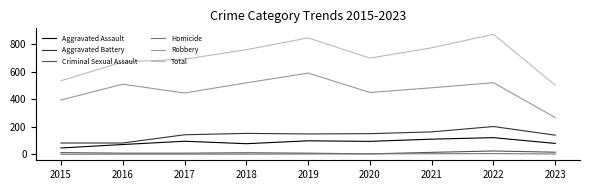

Which series has the widest spread of values?

Total